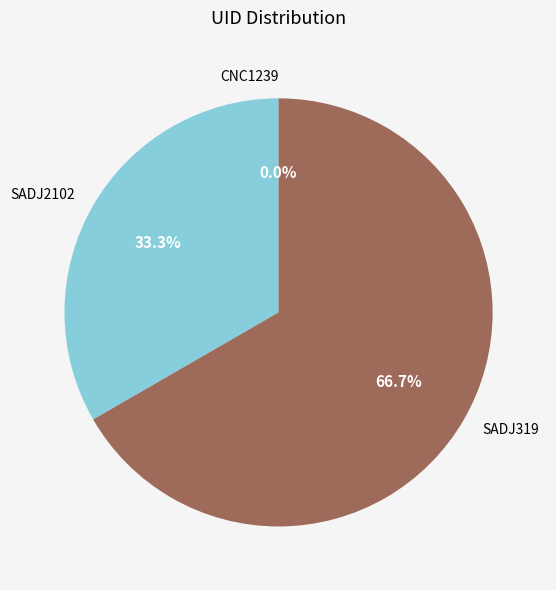

To the nearest percent, what is the combined percentage of SADJ2102 and SADJ319?

100%